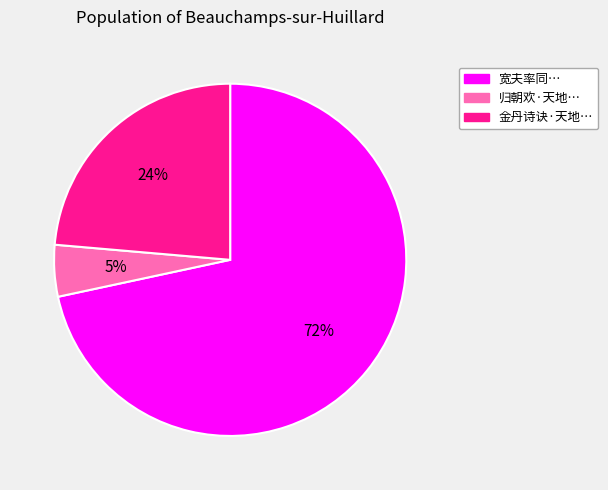

Is there any slice that represents more than half of the pie?

Yes